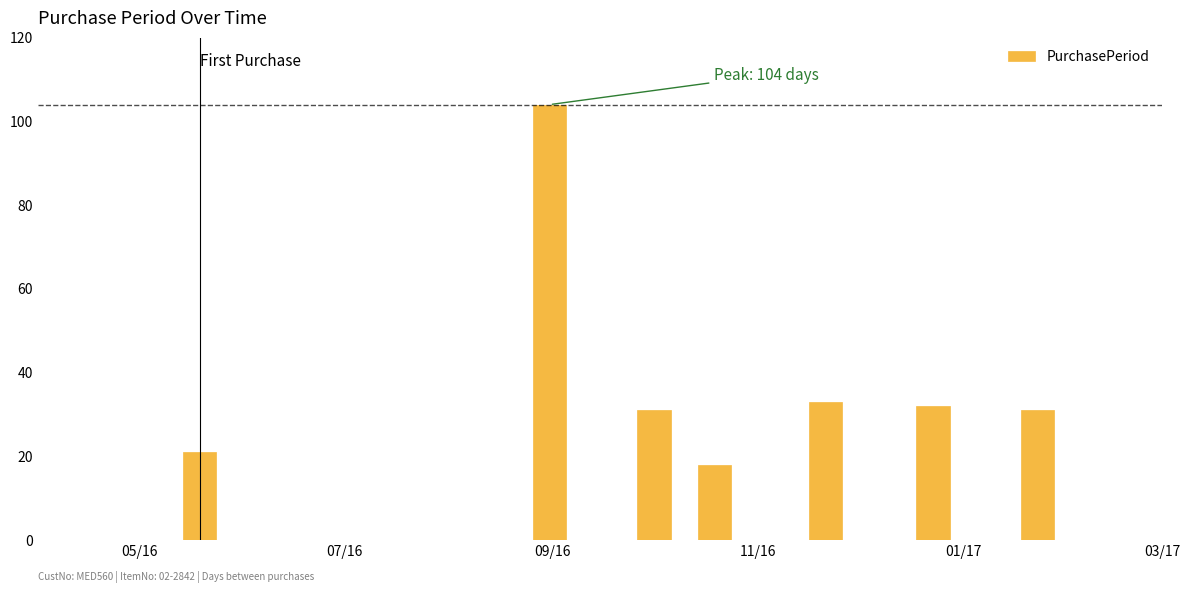

What is the difference between the second highest and second lowest values?

12